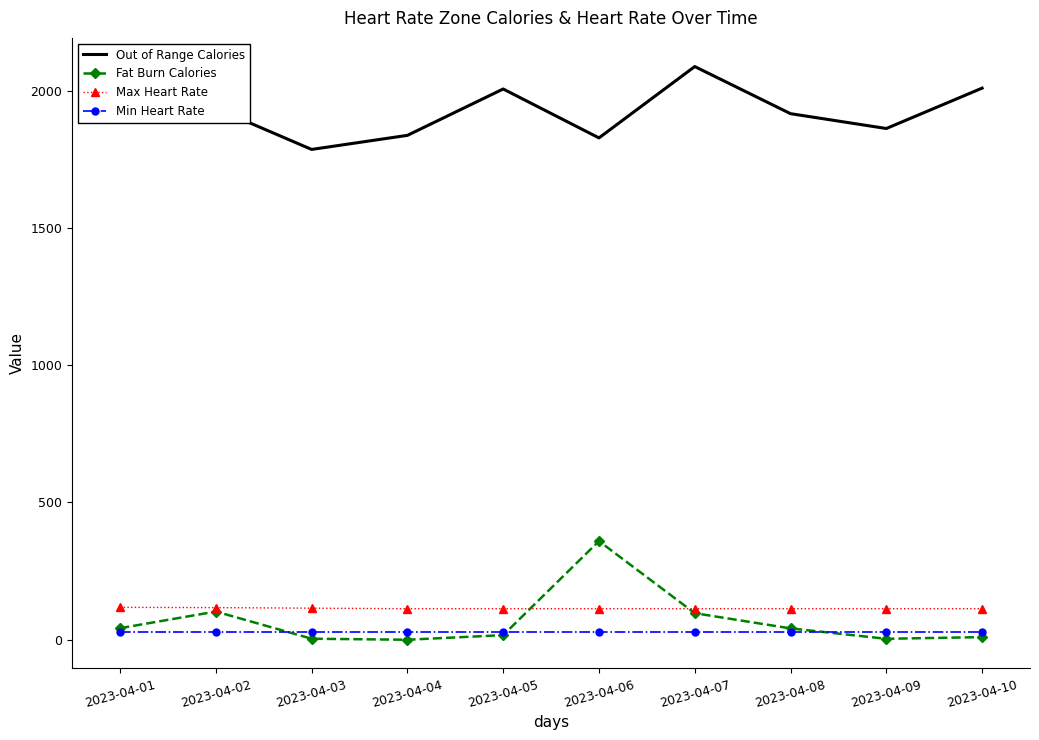

What is the greatest value displayed?

2088.0